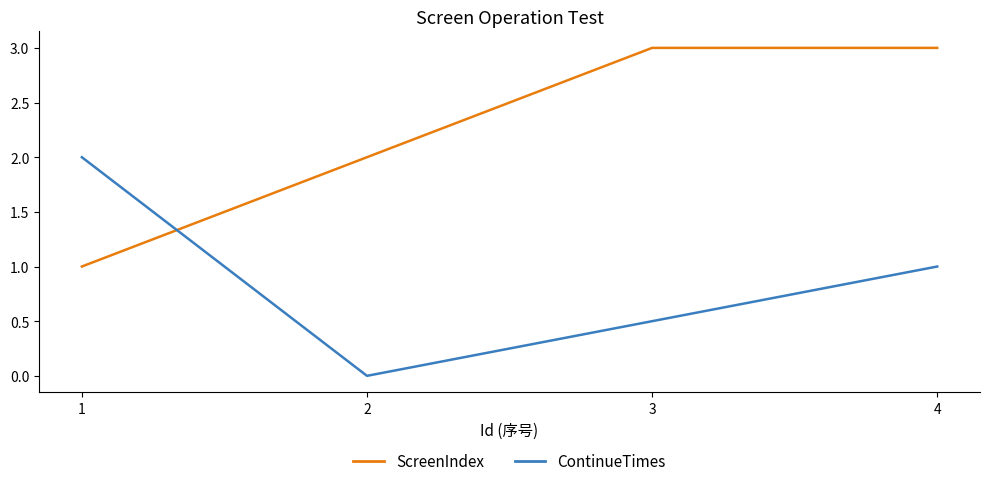

List the labels in order of ContinueTimes value, largest first.

1, 4, 3, 2